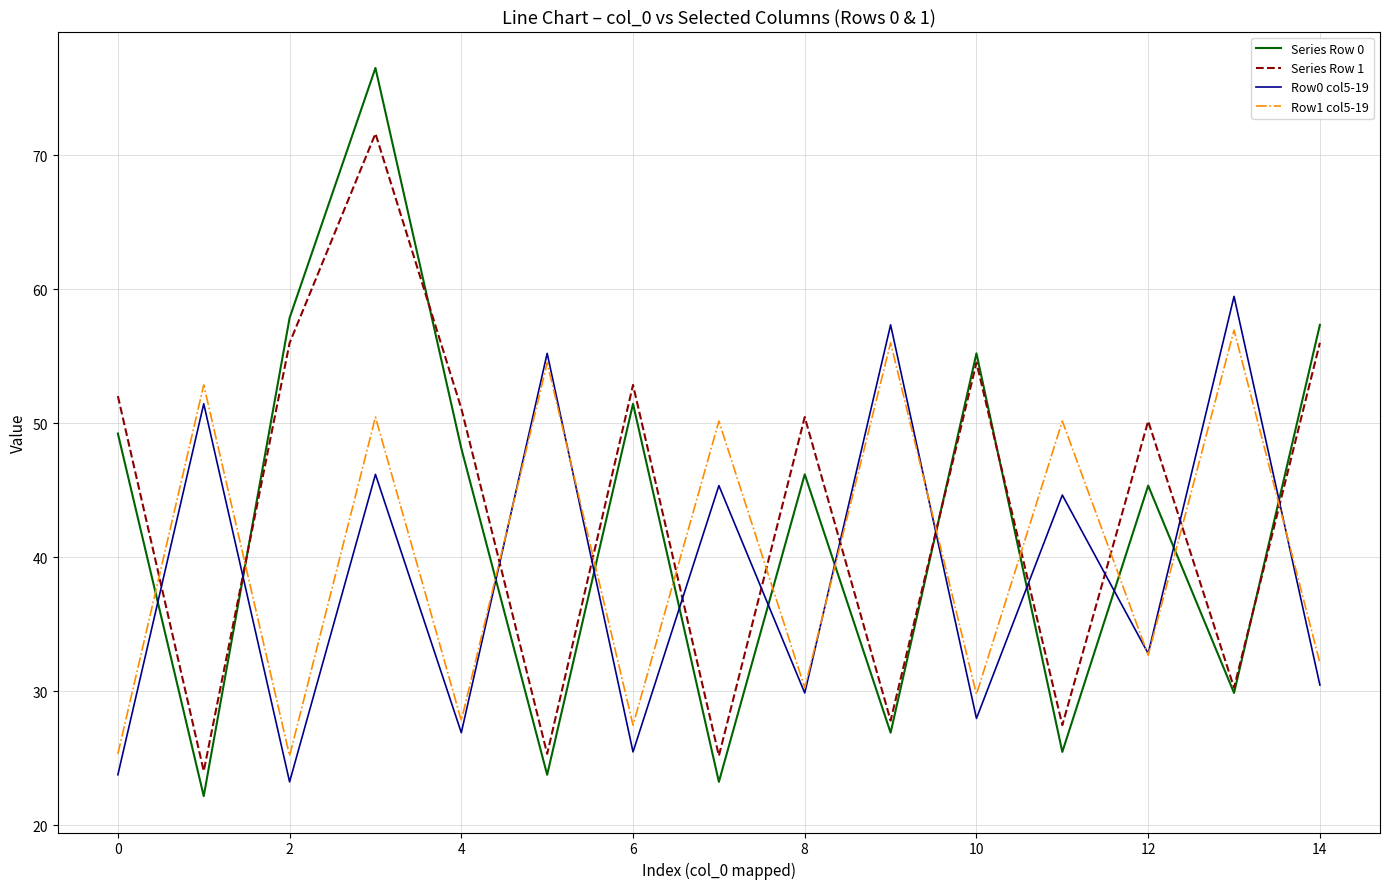

True or false: Row0 col5-19 and Series Row 1 intersect in this chart.

True